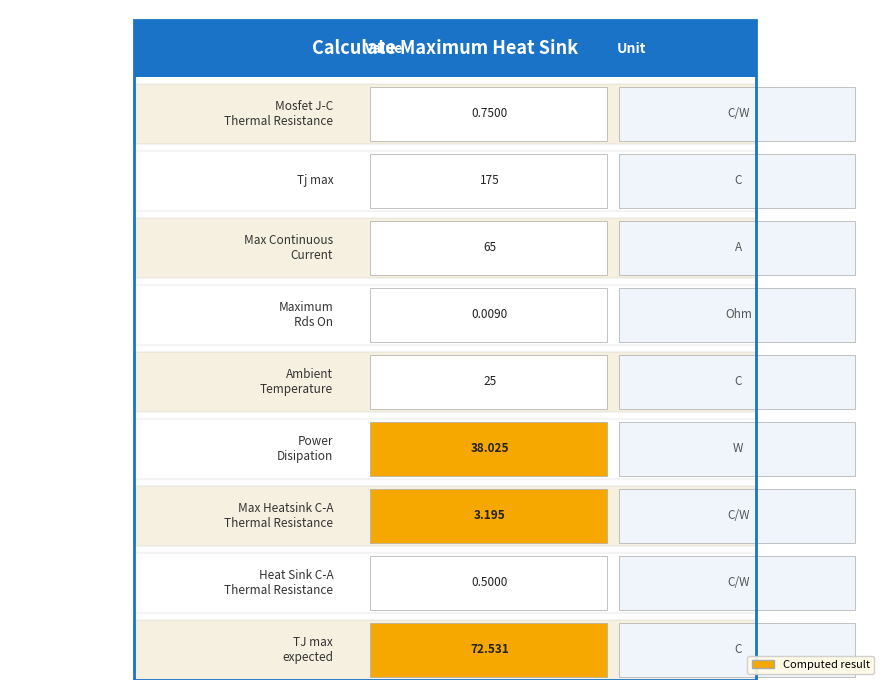

Which has a higher value, Mosfet J-C Thermal Resistance or Maximum Heatsink C-A Thermal Resistance?

Maximum Heatsink C-A Thermal Resistance